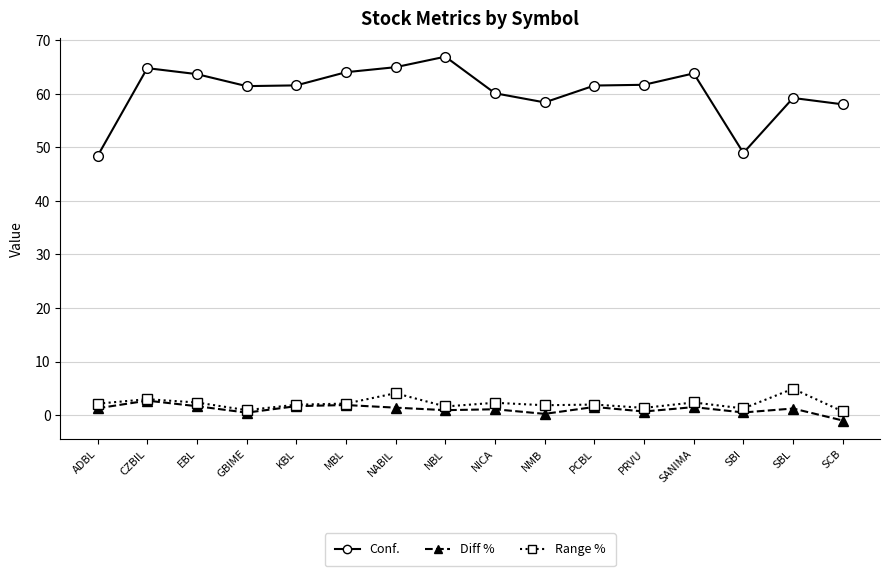

What is the value of the Diff % point at the 4th from the left?

0.5